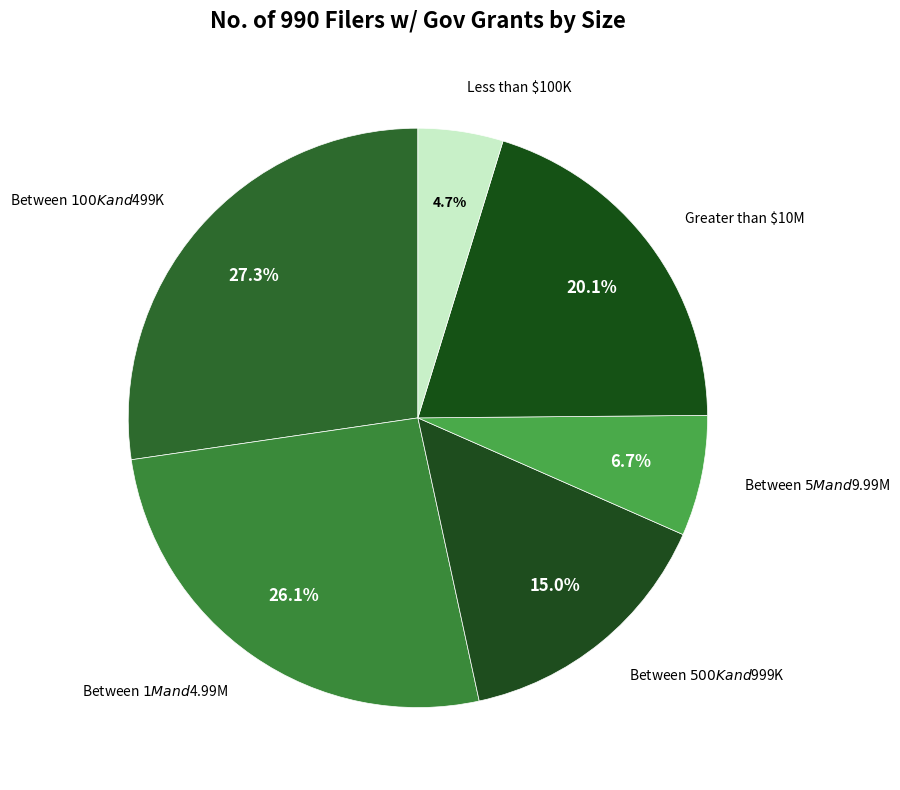

To the nearest percent, what is the difference between the largest and smallest slice percentages?

23%